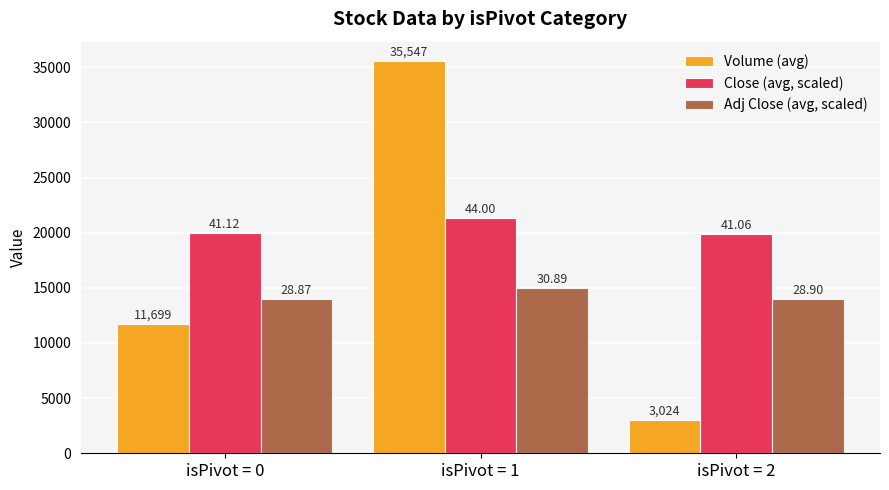

What are all the series names shown in the legend?

Volume (avg), Close (avg, scaled), Adj Close (avg, scaled)